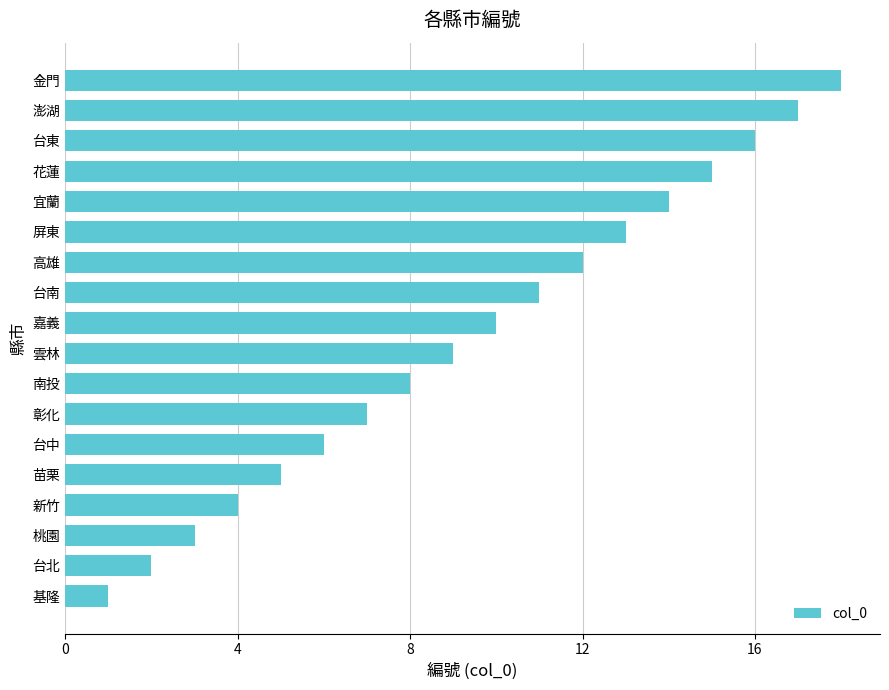

What is the approximate value at 金門?

18